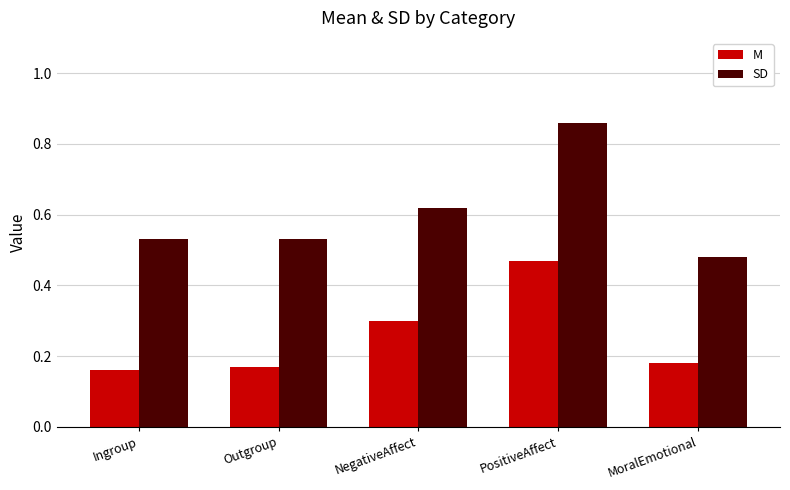

At which category is the sum across all series the highest?

PositiveAffect